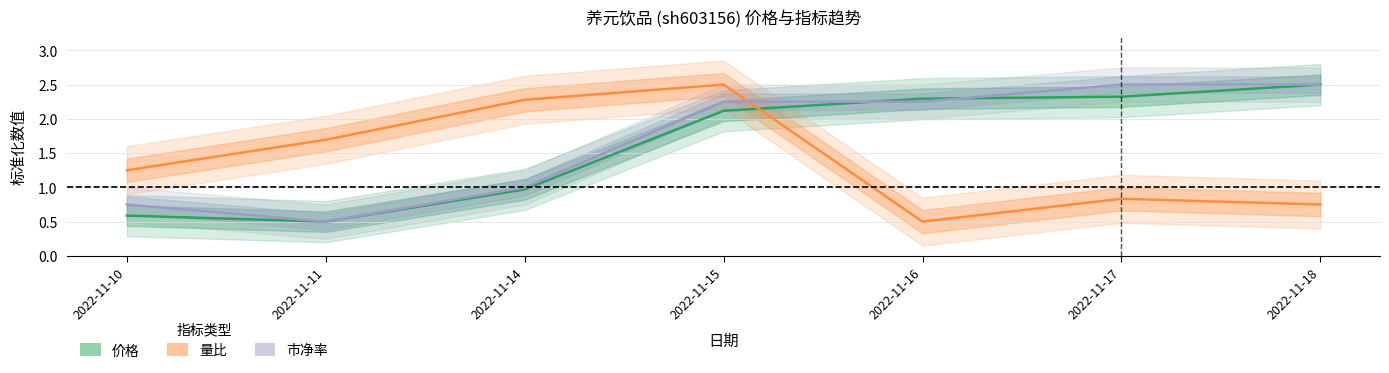

Rank the series by their maximum value, from lowest to highest.

市净率, 价格, 量比